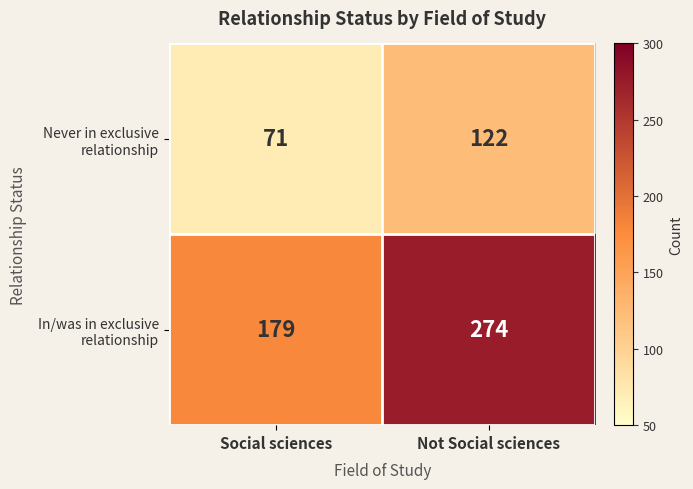

What is the greatest value displayed?

274